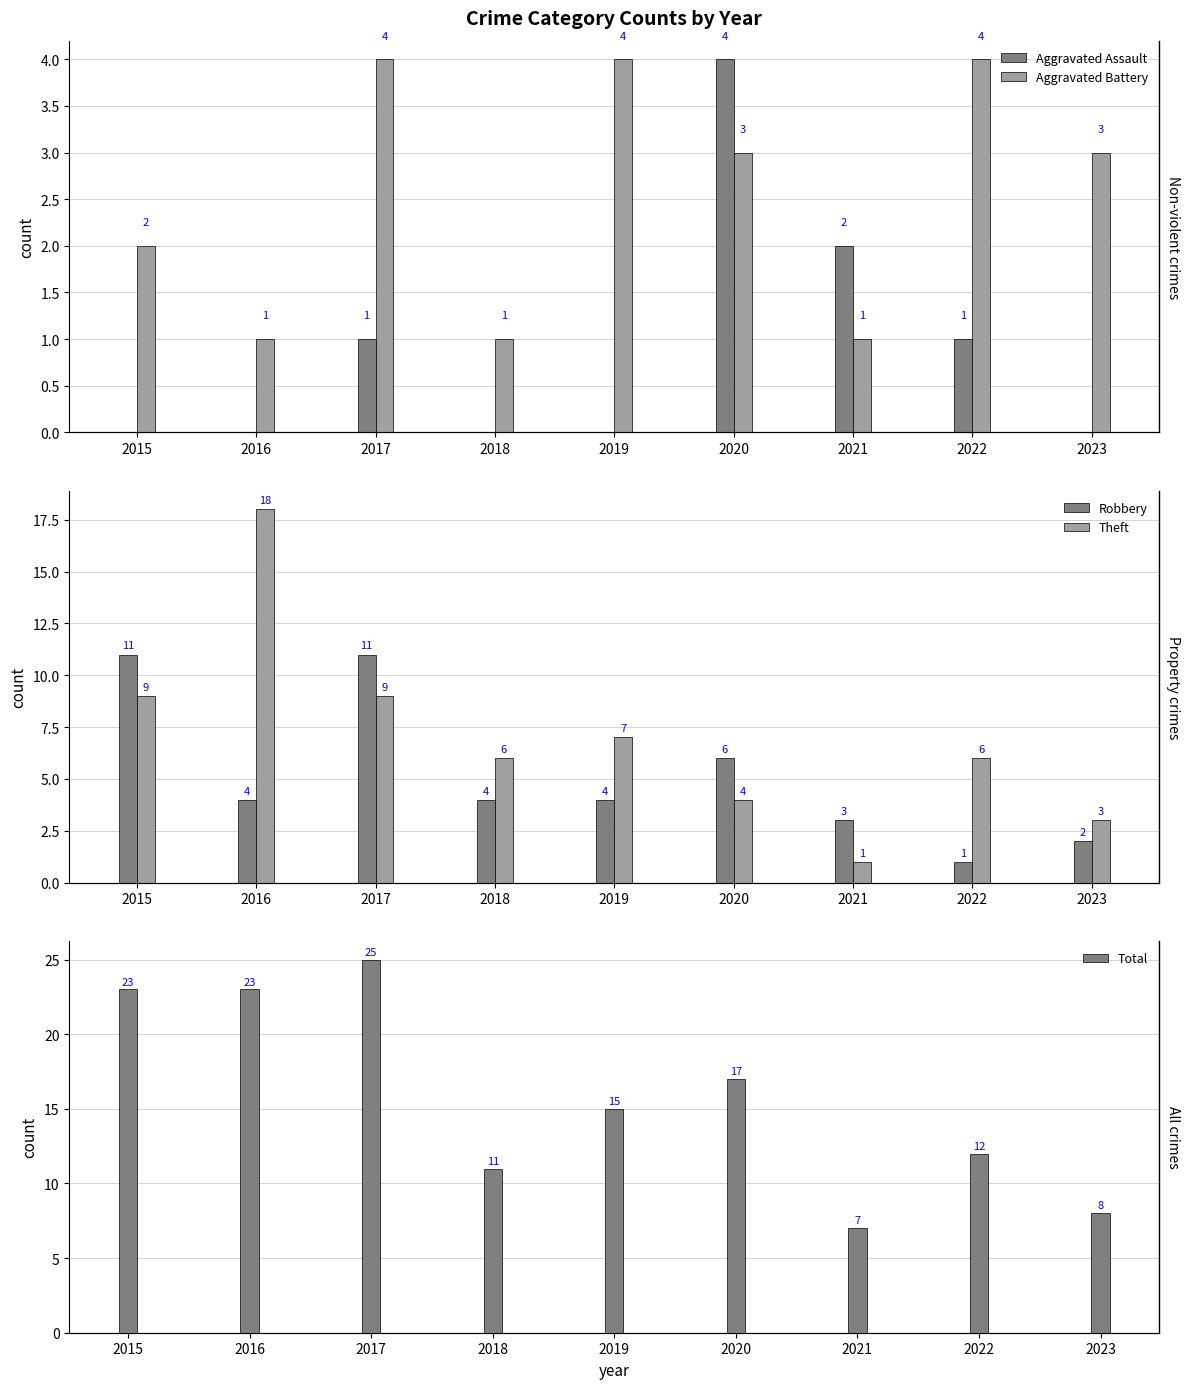

The value of Robbery at 2021 is 5. True or false?

False